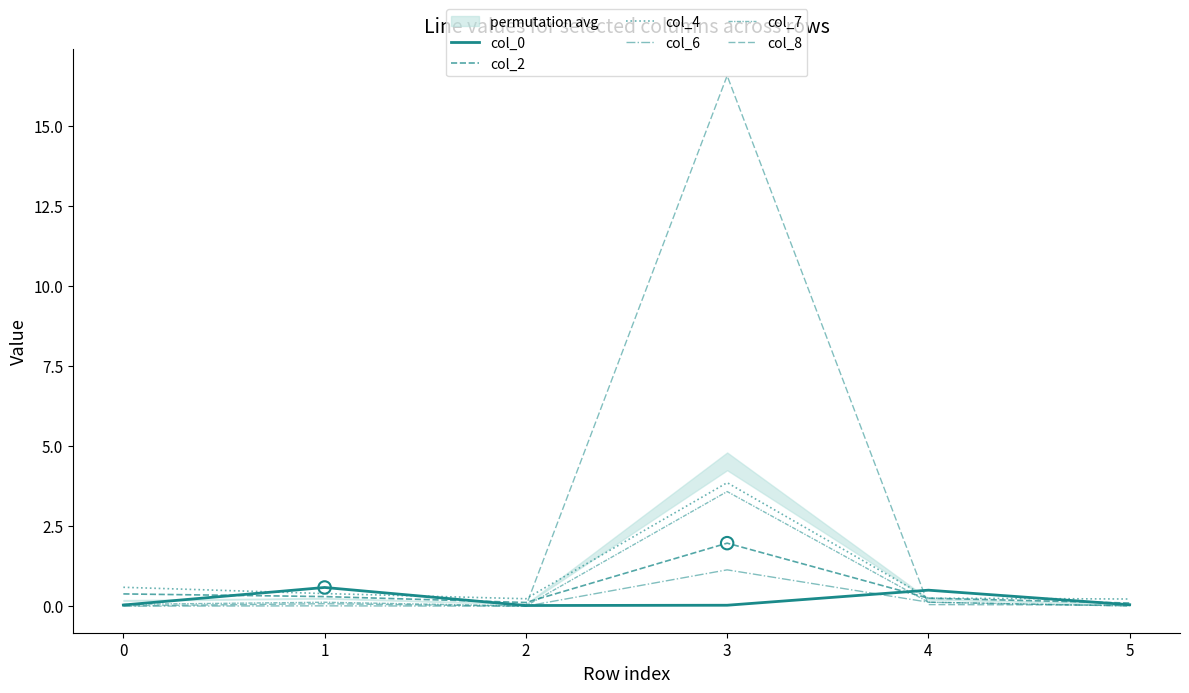

Which series contains the lowest Y value?

col_6